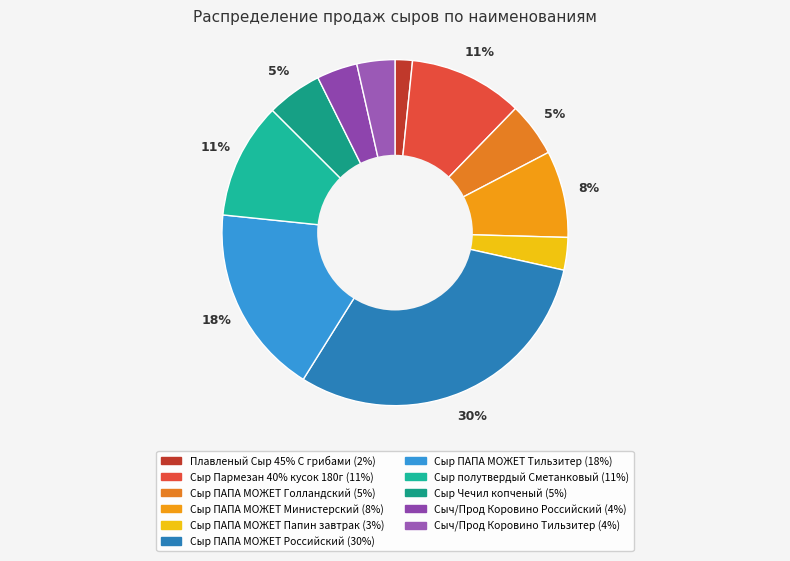

The Сыр ПАПА МОЖЕТ Голландский slice represents 5% of the pie. True or false?

True